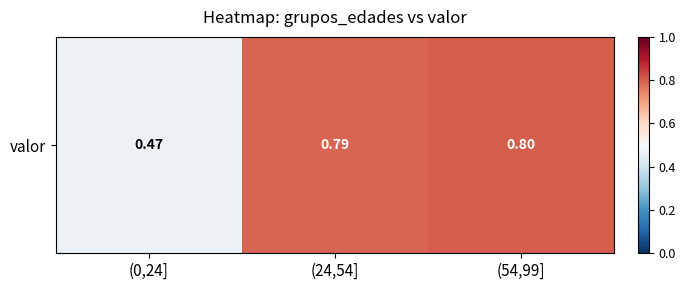

What is the smallest value displayed?

0.5